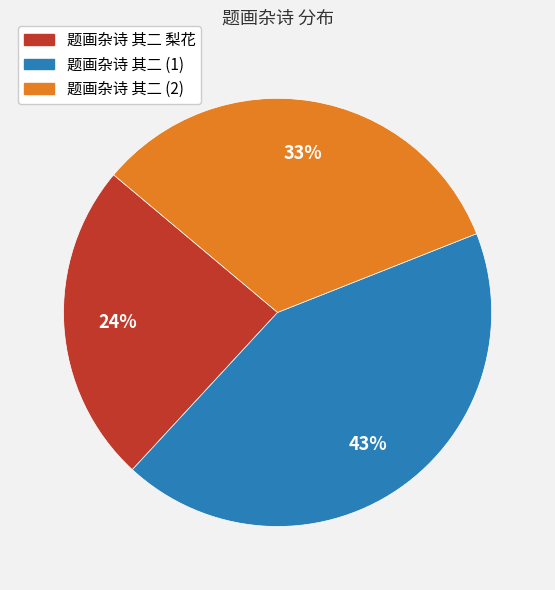

Is there any slice that represents more than half of the pie?

No